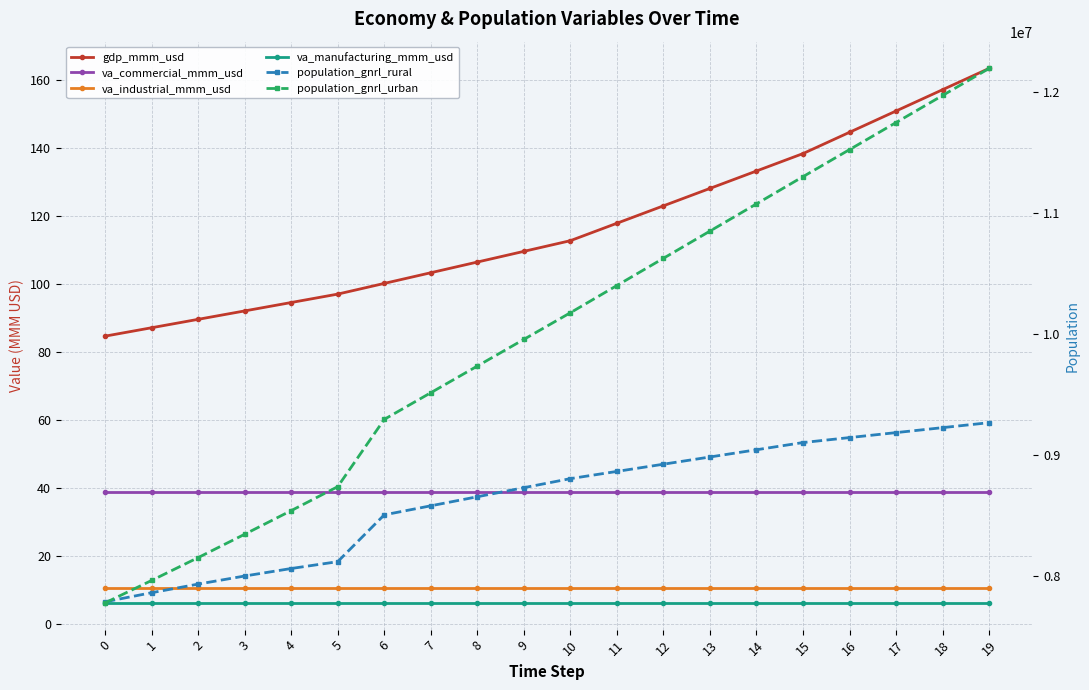

At which label is population_gnrl_urban closest to 9985650?

9